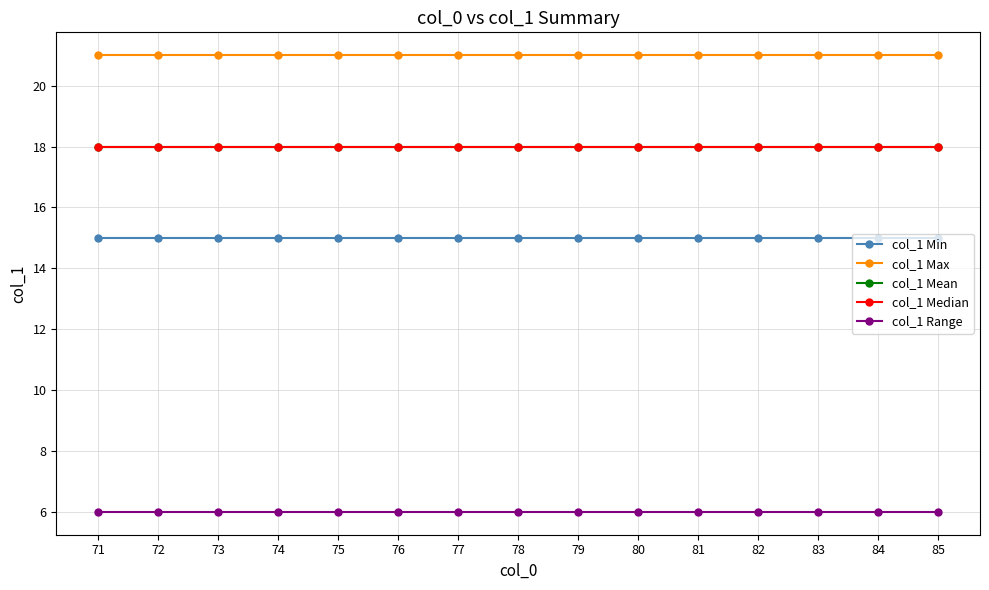

At which label does col_1 Median reach its minimum?

71